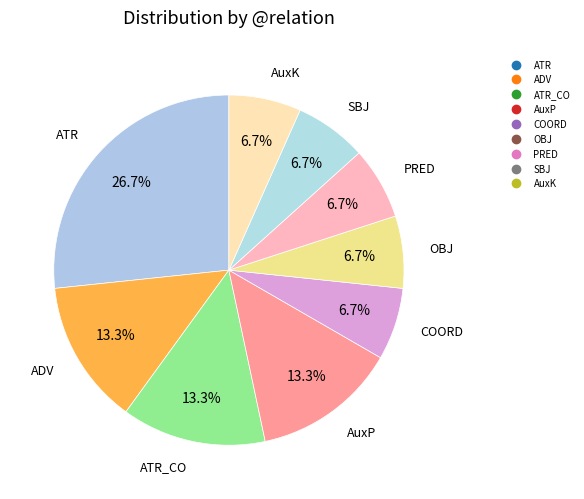

How many slices are in this pie chart?

9